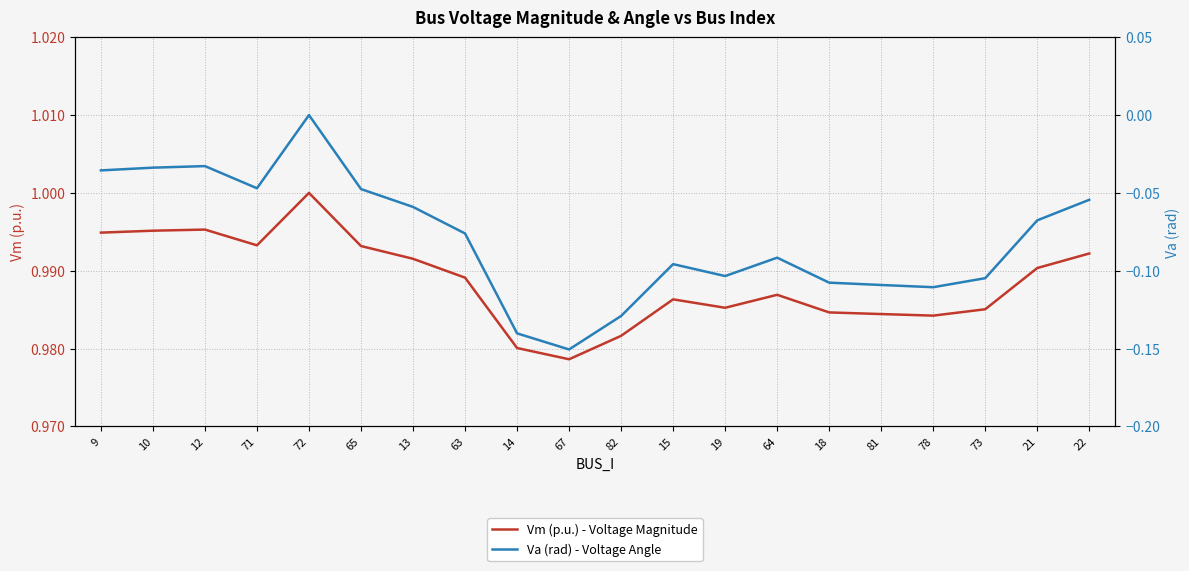

How many interior local peaks does the Va (rad) - Voltage Angle series have?

4